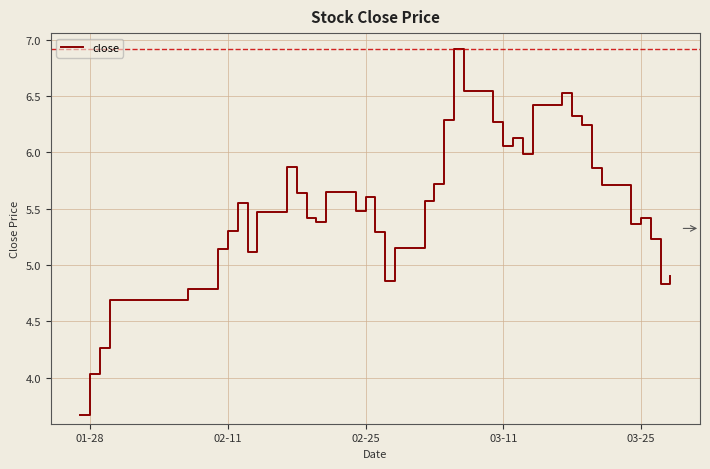

What is the maximum value shown in the chart?

6.9